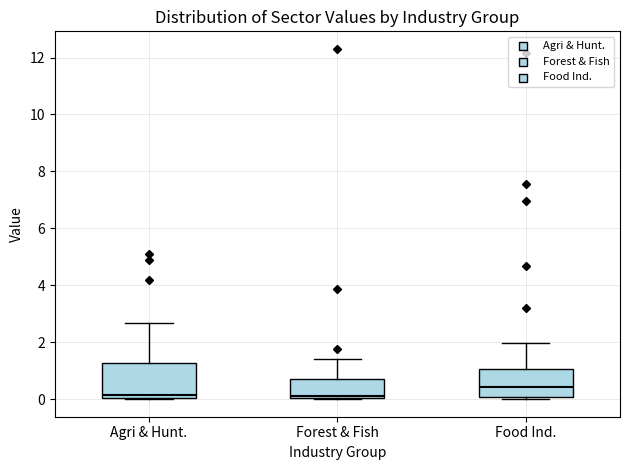

Reading left to right, read every box against the y-axis: the position of its median line, the range the box covers, and the ends of its whiskers. The values are not printed on the chart, so give them approximately, as read against the axis.

Agri & Hunt.: median 0.2, box 0.0 to 1.2, whiskers 0.0 to 2.6
Forest & Fish: median 0.2, box 0.0 to 0.6, whiskers 0.0 to 1.4
Food Ind.: median 0.4, box 0.0 to 1.0, whiskers 0.0 (just below the box's lower edge) to 2.0